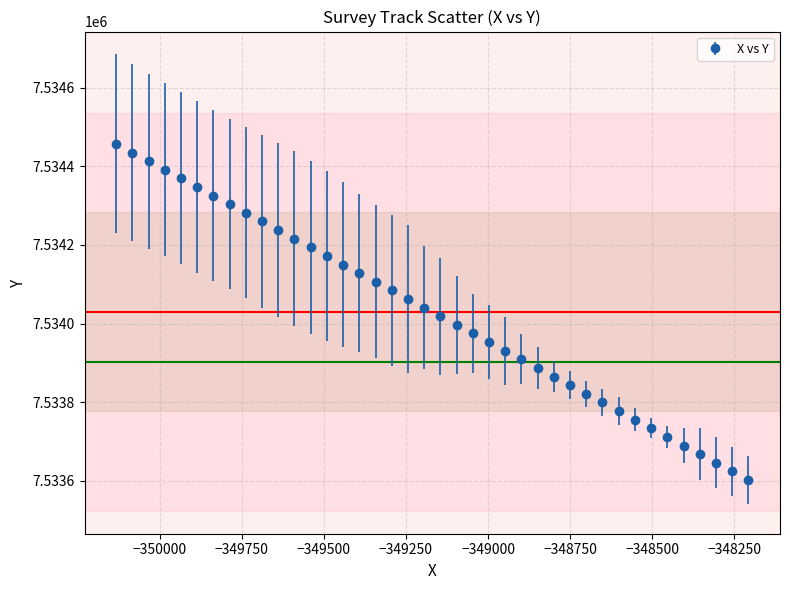

What is the difference between the maximum and minimum values?

855.4